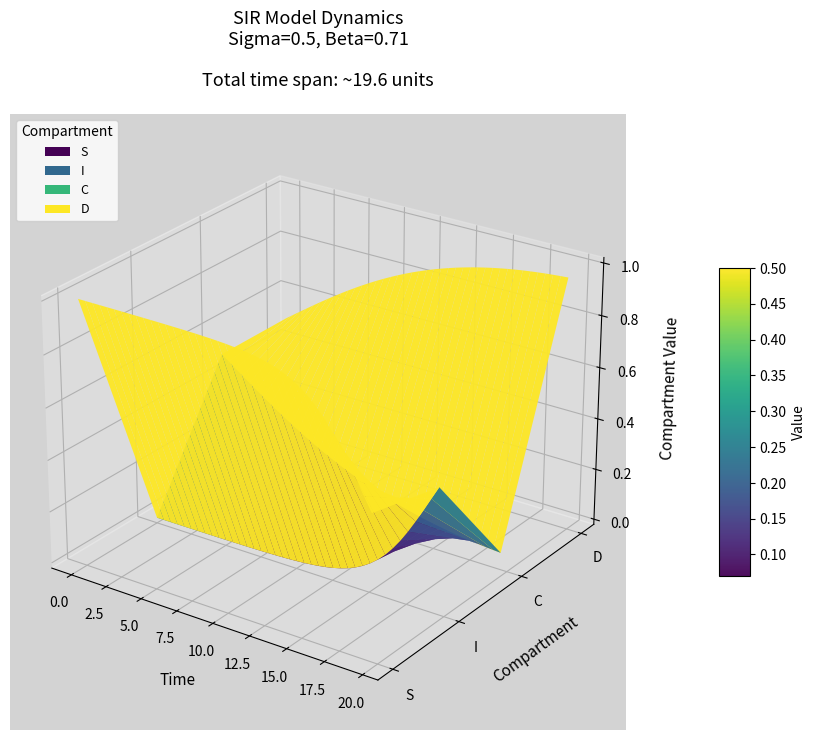

True or false: I has a value of -0.0 at 7.5.

False